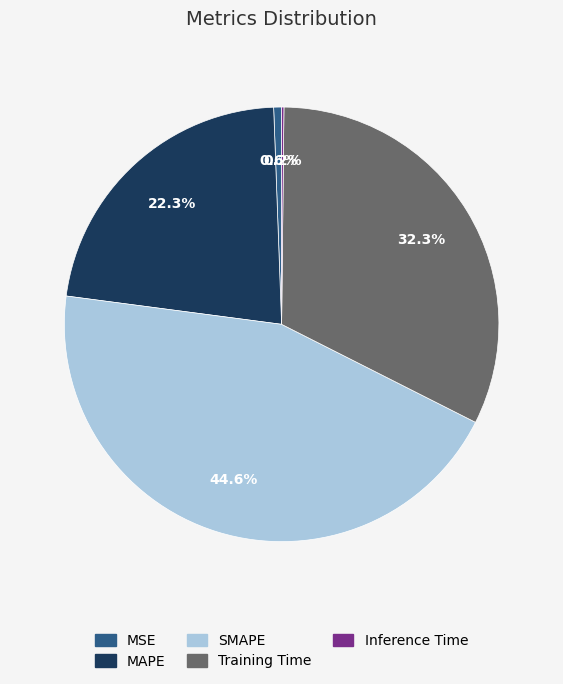

Do MAPE and SMAPE together represent more than half of the pie?

Yes